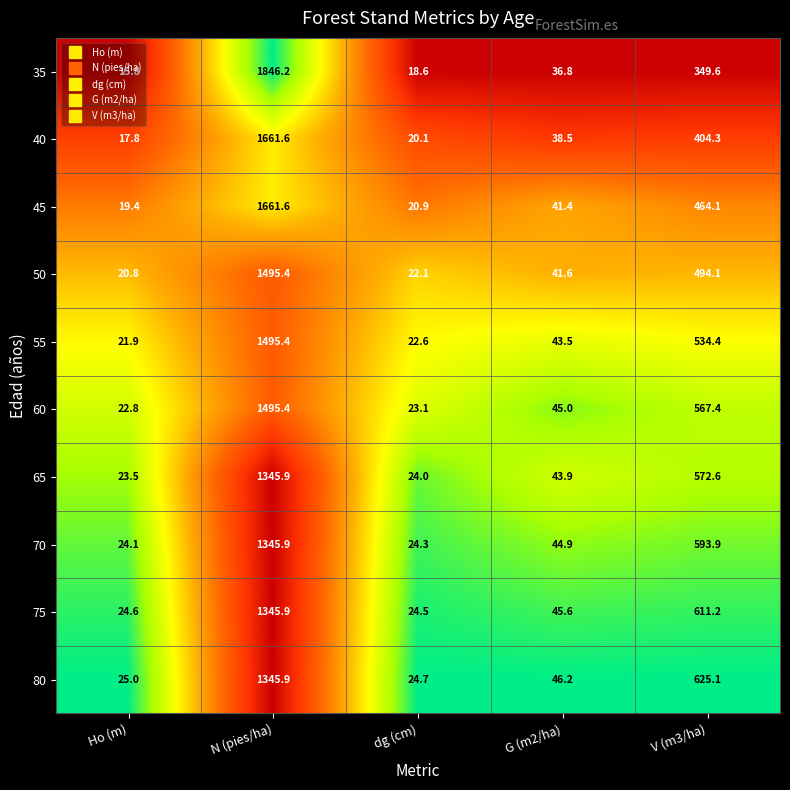

True or false: 60 has a value of 22.8 at Ho (m).

True